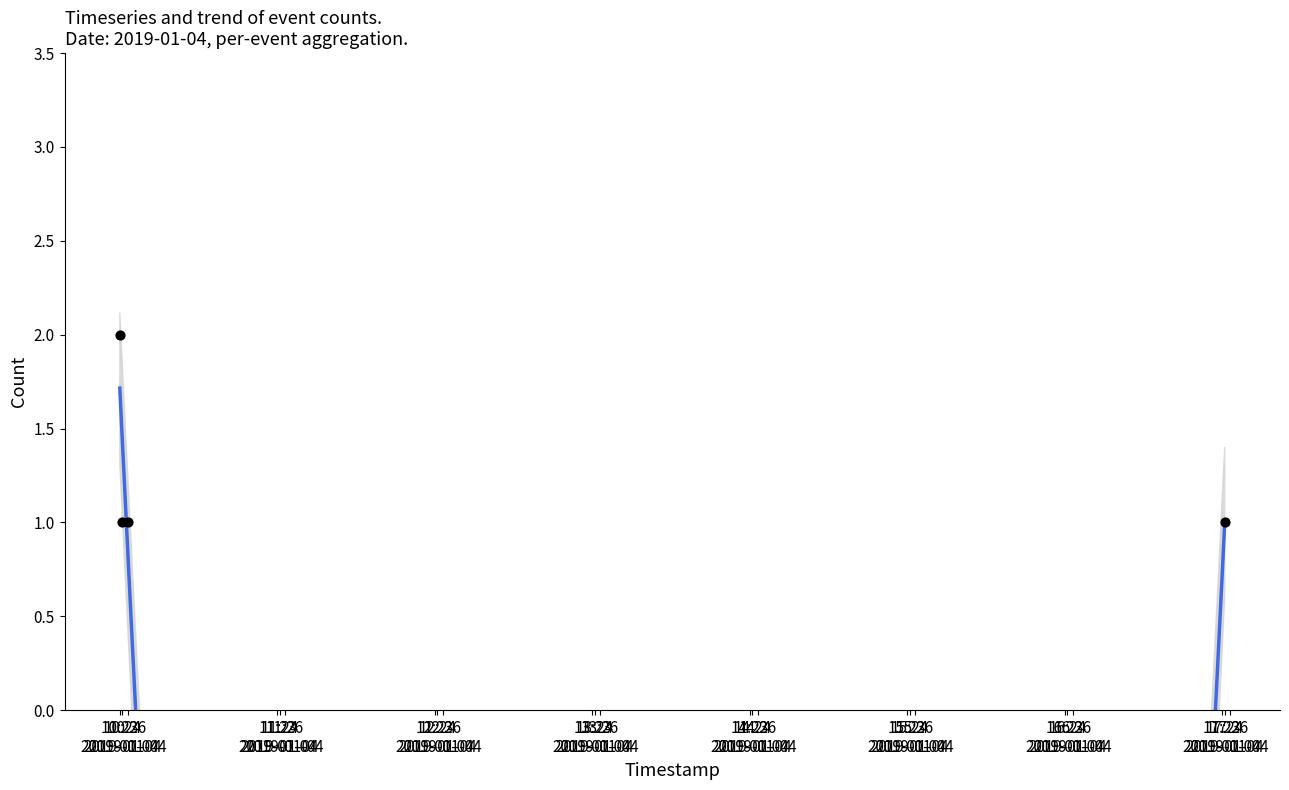

Approximately how many times larger is the value at 10:24 2019-01-04 compared to 17:24 2019-01-04?

1.0